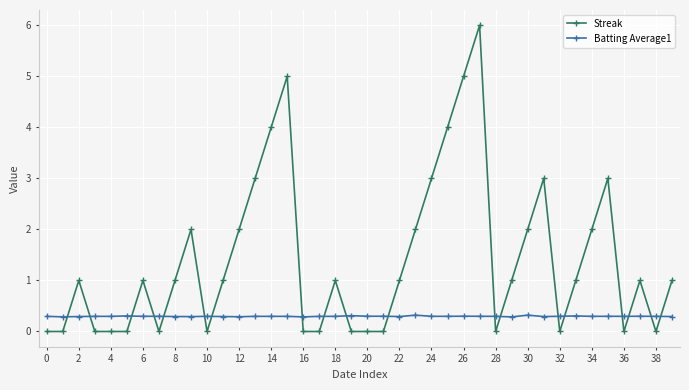

What is the value of the Streak point at the 38th from the left?

1.0